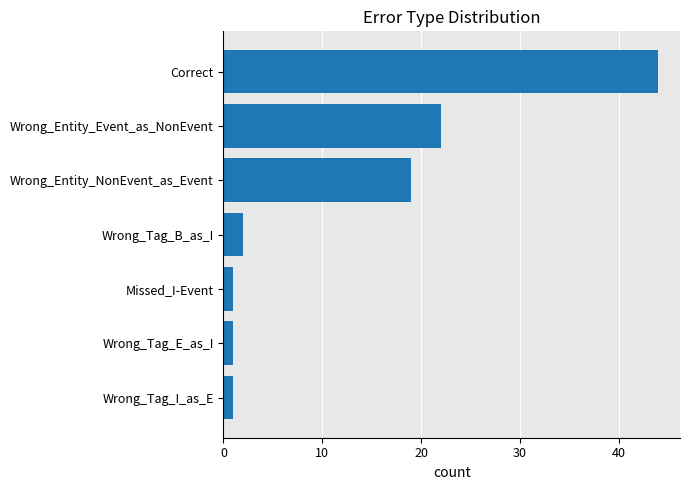

What is the label of the 4th bar from the top?

Wrong_Tag_B_as_I